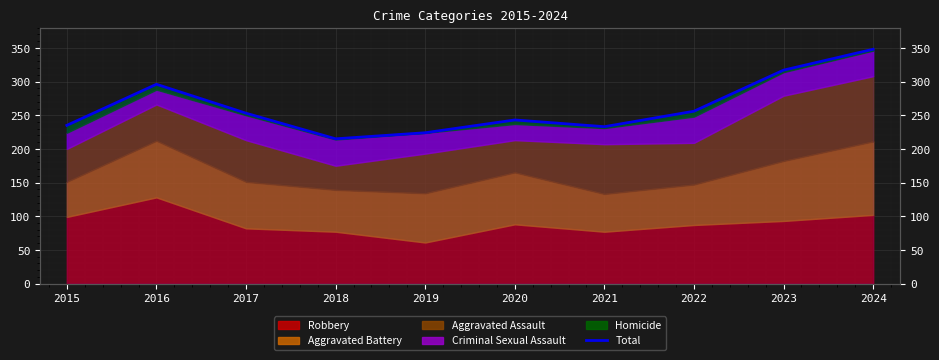

Reading right to left, transcribe all the data shown in this chart.

348	317	256	233	243	224	215	253	296	235